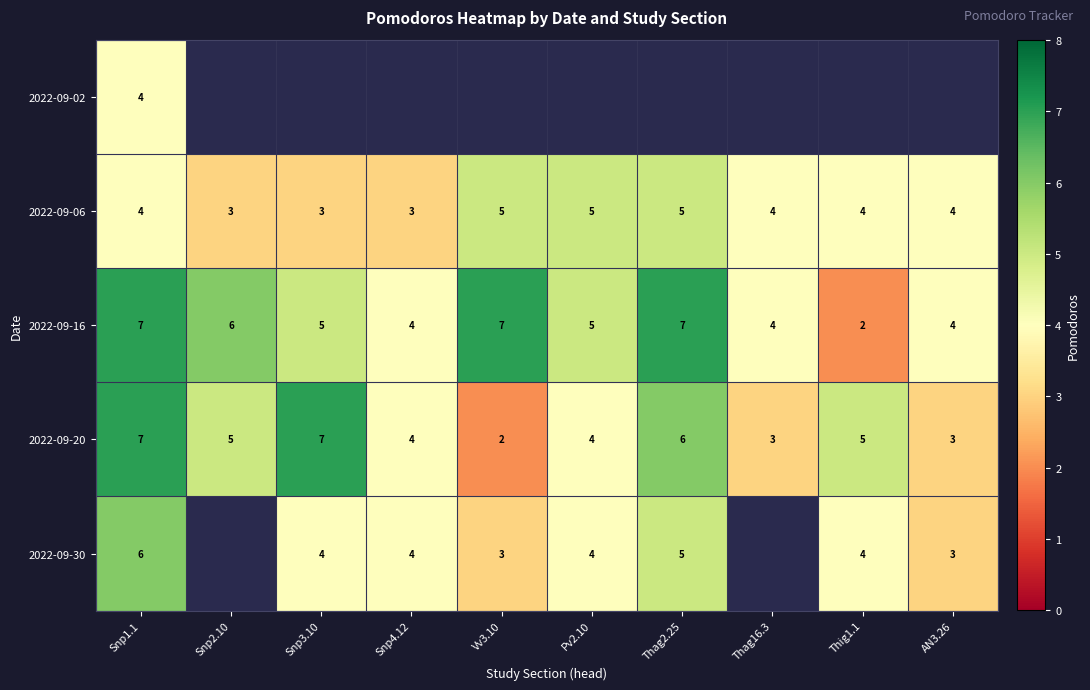

At which category is the sum across all series the highest?

Snp1.1